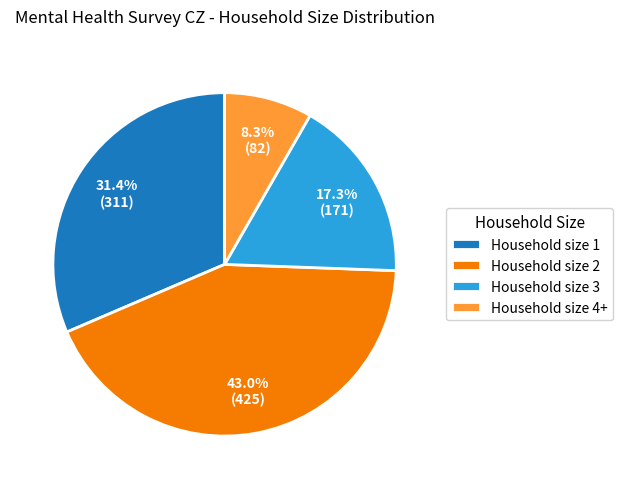

Is Household size 1 the majority of the pie?

No